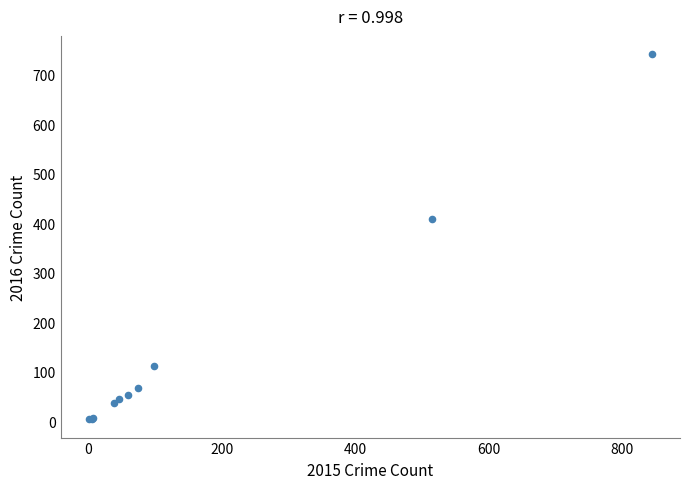

What Y value in the scatter plot is closest to 372?

409